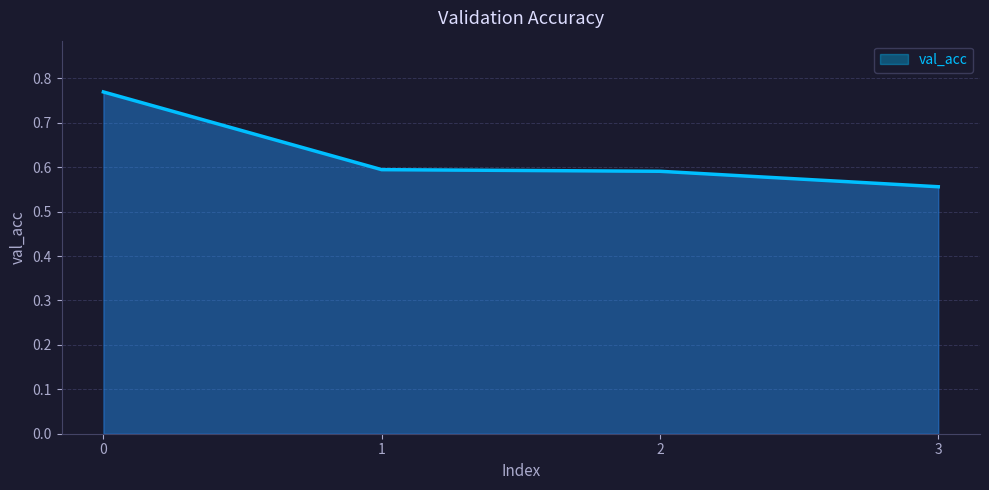

What is the difference between the maximum and minimum values?

0.2